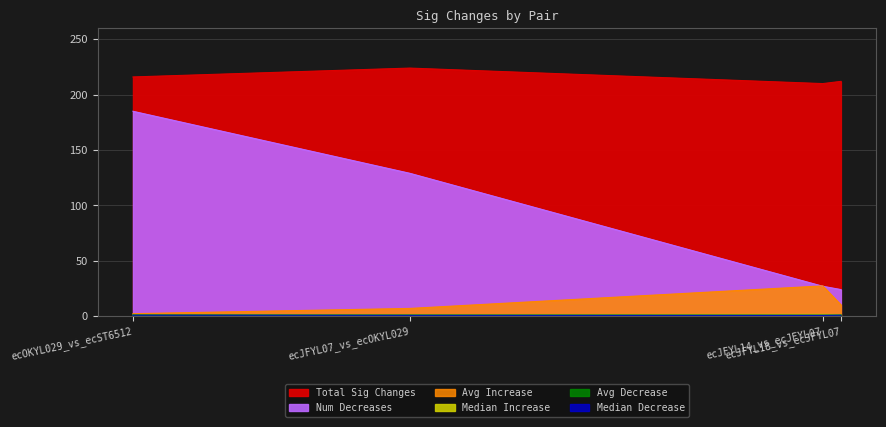

True or false: Median Decrease and Avg Decrease cross at least once.

False